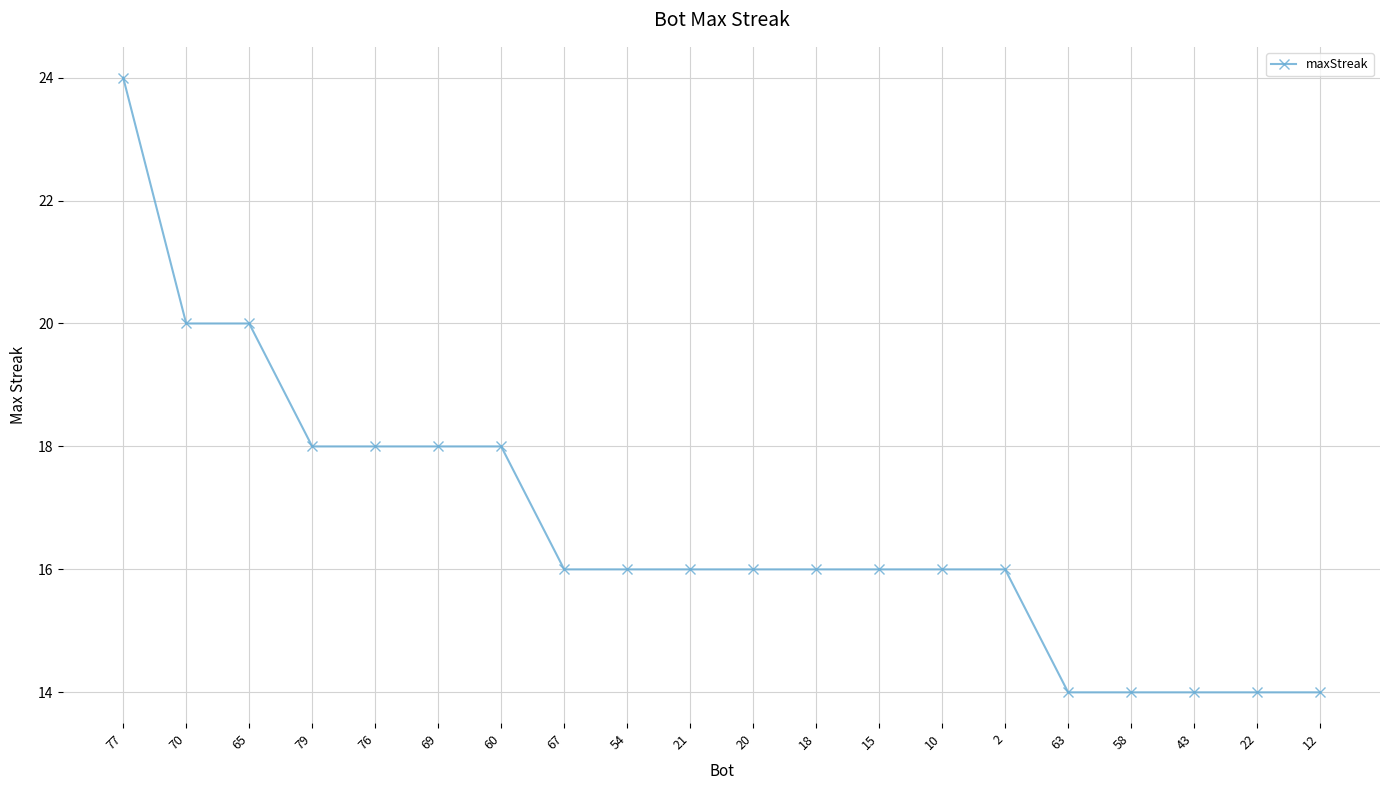

Which category has the highest value across all series?

77